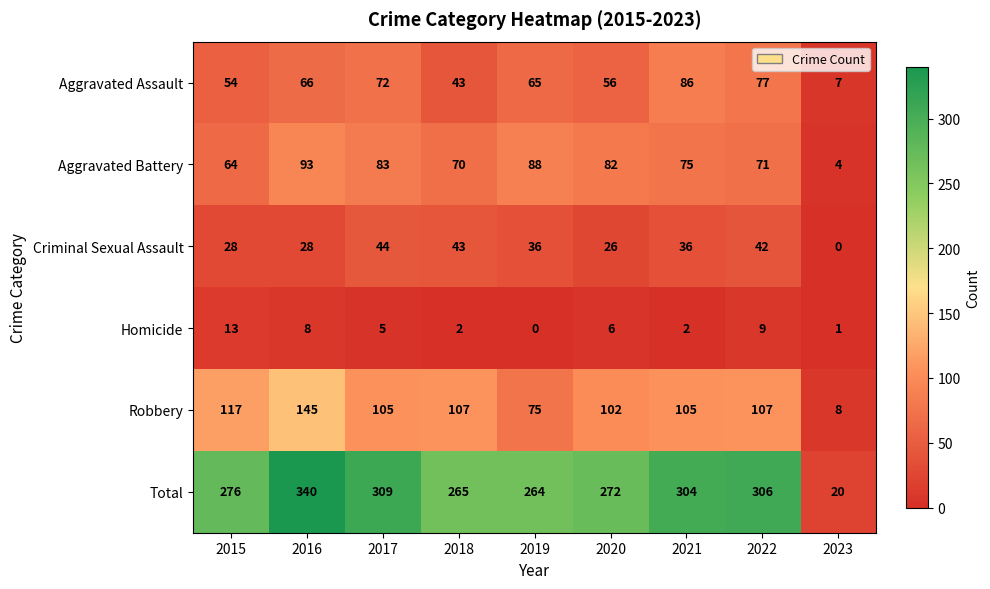

The value of Aggravated Battery at 2016 is 130. True or false?

False